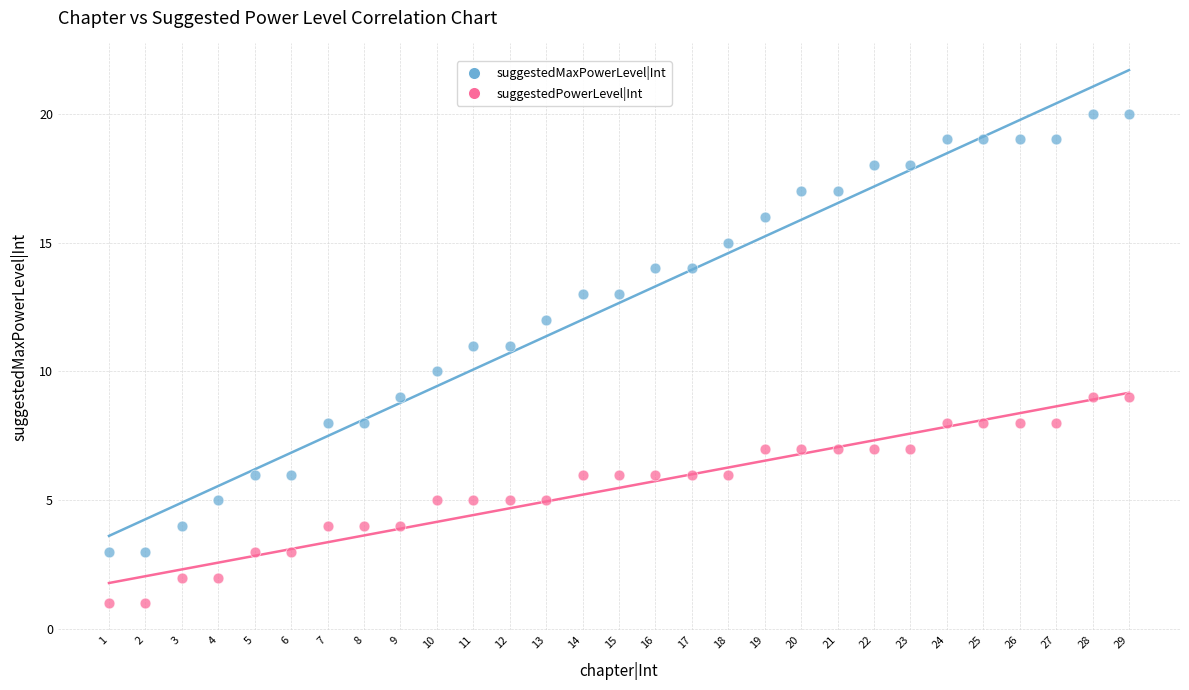

Which series contains the highest Y value?

suggestedMaxPowerLevel|Int